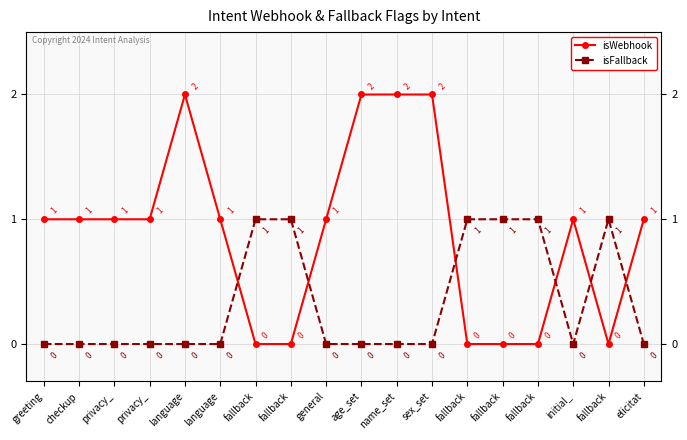

What is the difference between the maximum and second lowest values in the isFallback series?

1